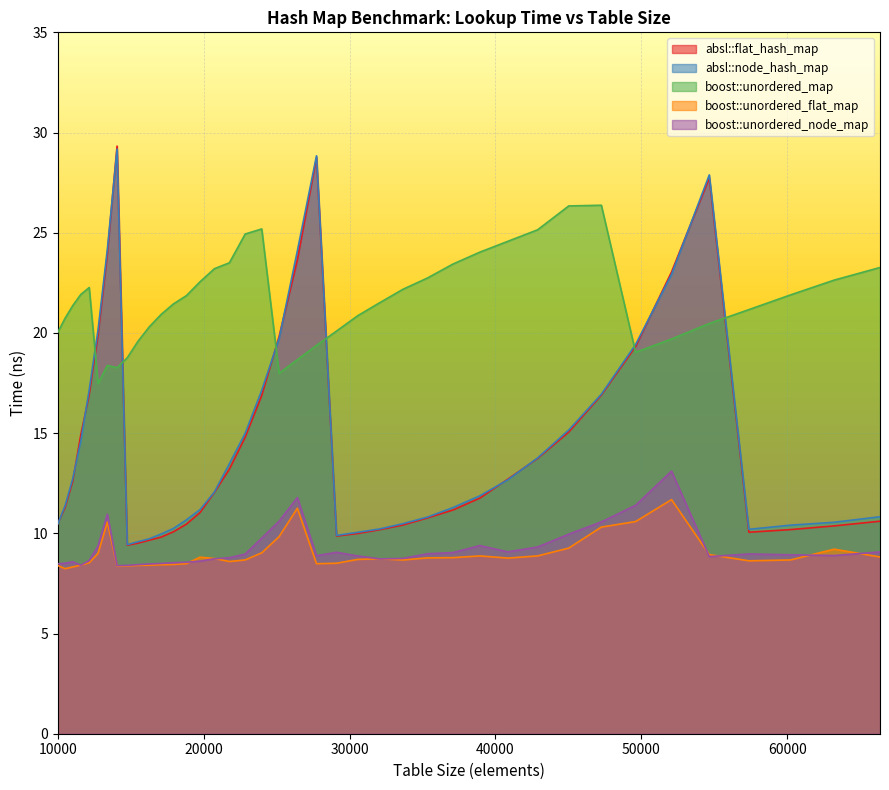

Which series has the largest total across all categories?

boost::unordered_map